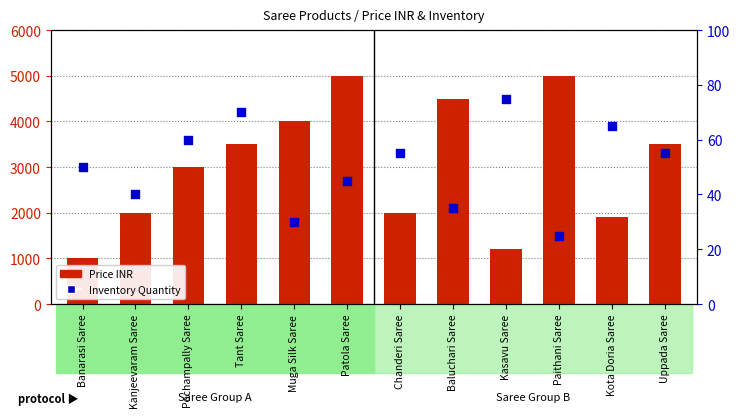

At which category is the sum across all series the highest?

Patola Saree